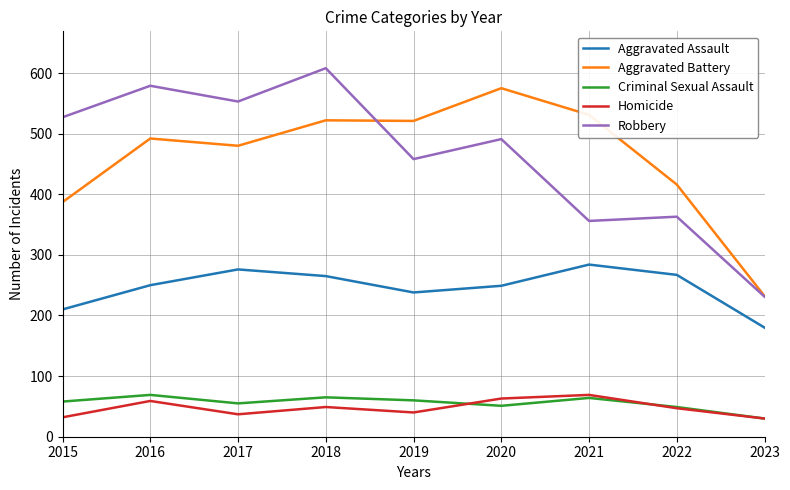

Which category has the lowest value in the Criminal Sexual Assault series?

2023